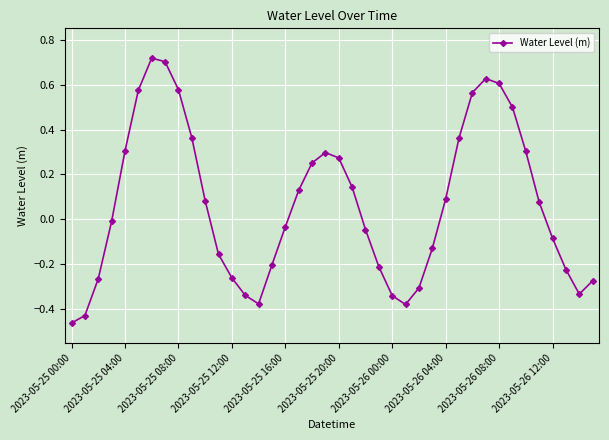

True or false: there are more than 0 points higher than both neighbors.

True